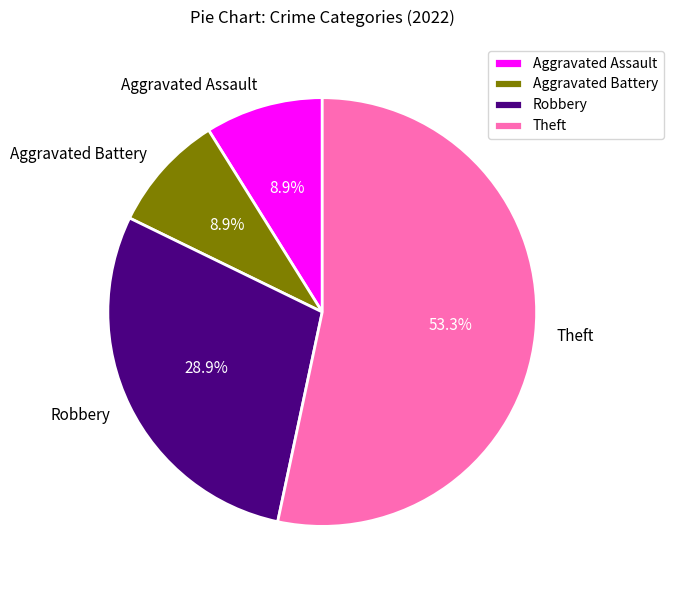

To the nearest percent, what is the combined percentage of Robbery and Theft?

82%